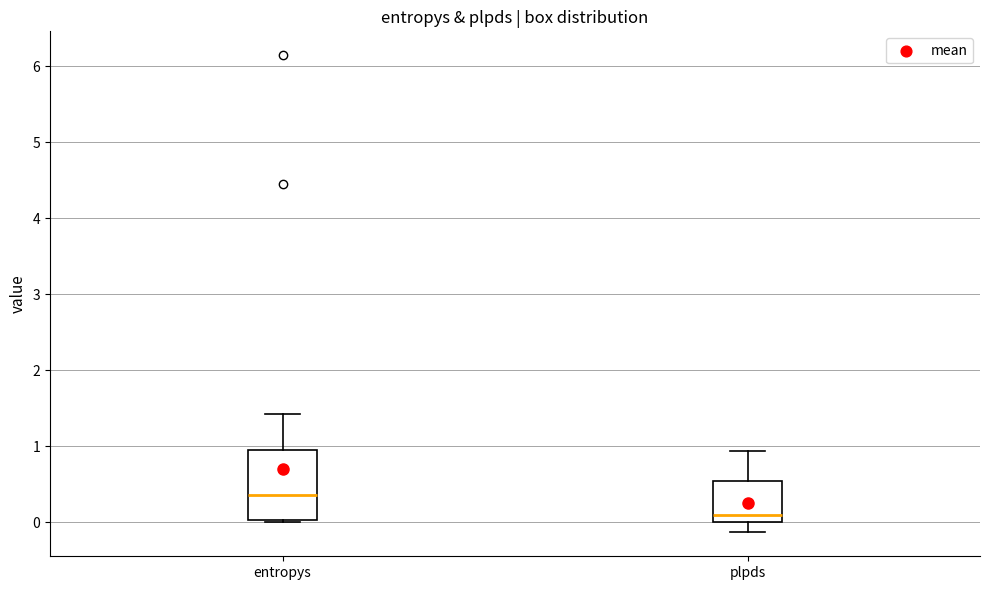

Reading left to right, read every box against the y-axis: the position of its median line, the range the box covers, and the ends of its whiskers. The values are not printed on the chart, so give them approximately, as read against the axis.

entropys: median 0.4, box 0.0 to 0.9, whiskers 0.0 to 1.4
plpds: median 0.1, box 0.0 to 0.5, whiskers -0.1 to 0.9